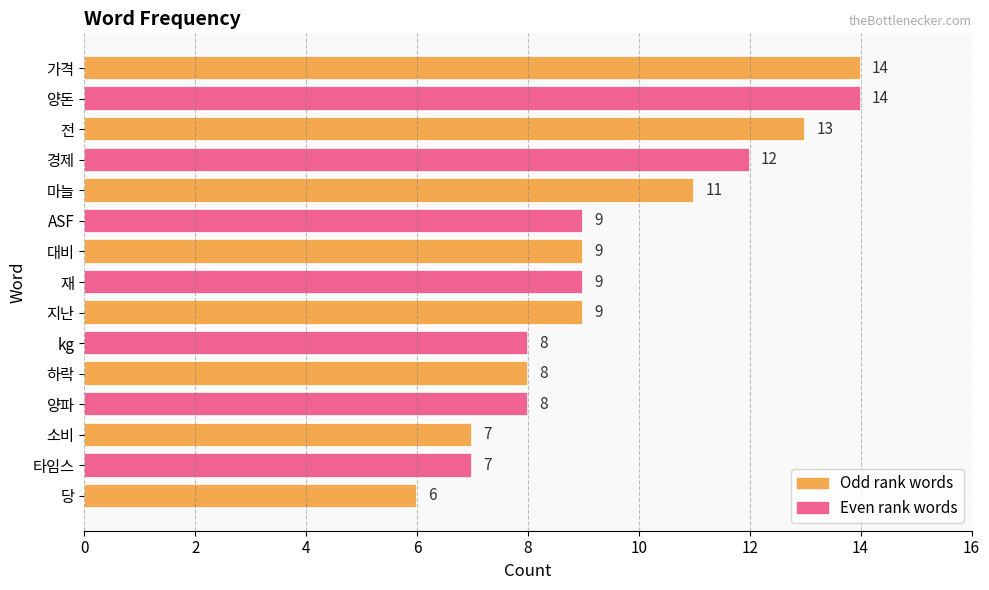

What is the sum of the values at 가격 and 타임스?

21